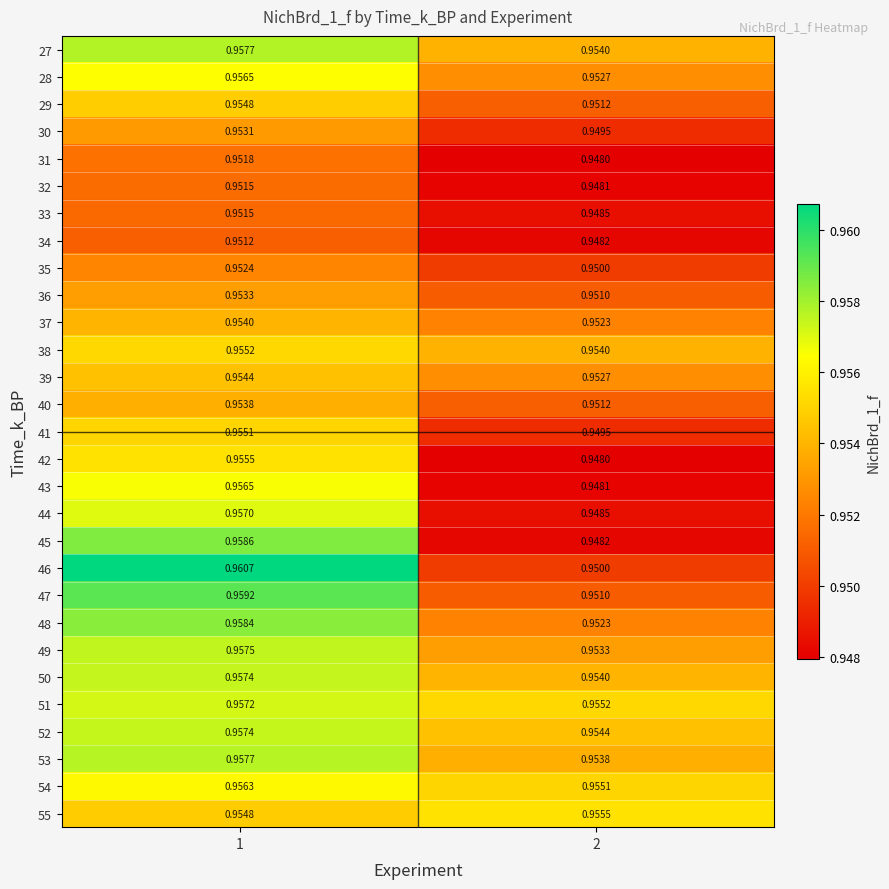

Which has a higher value, 2 or 1?

1